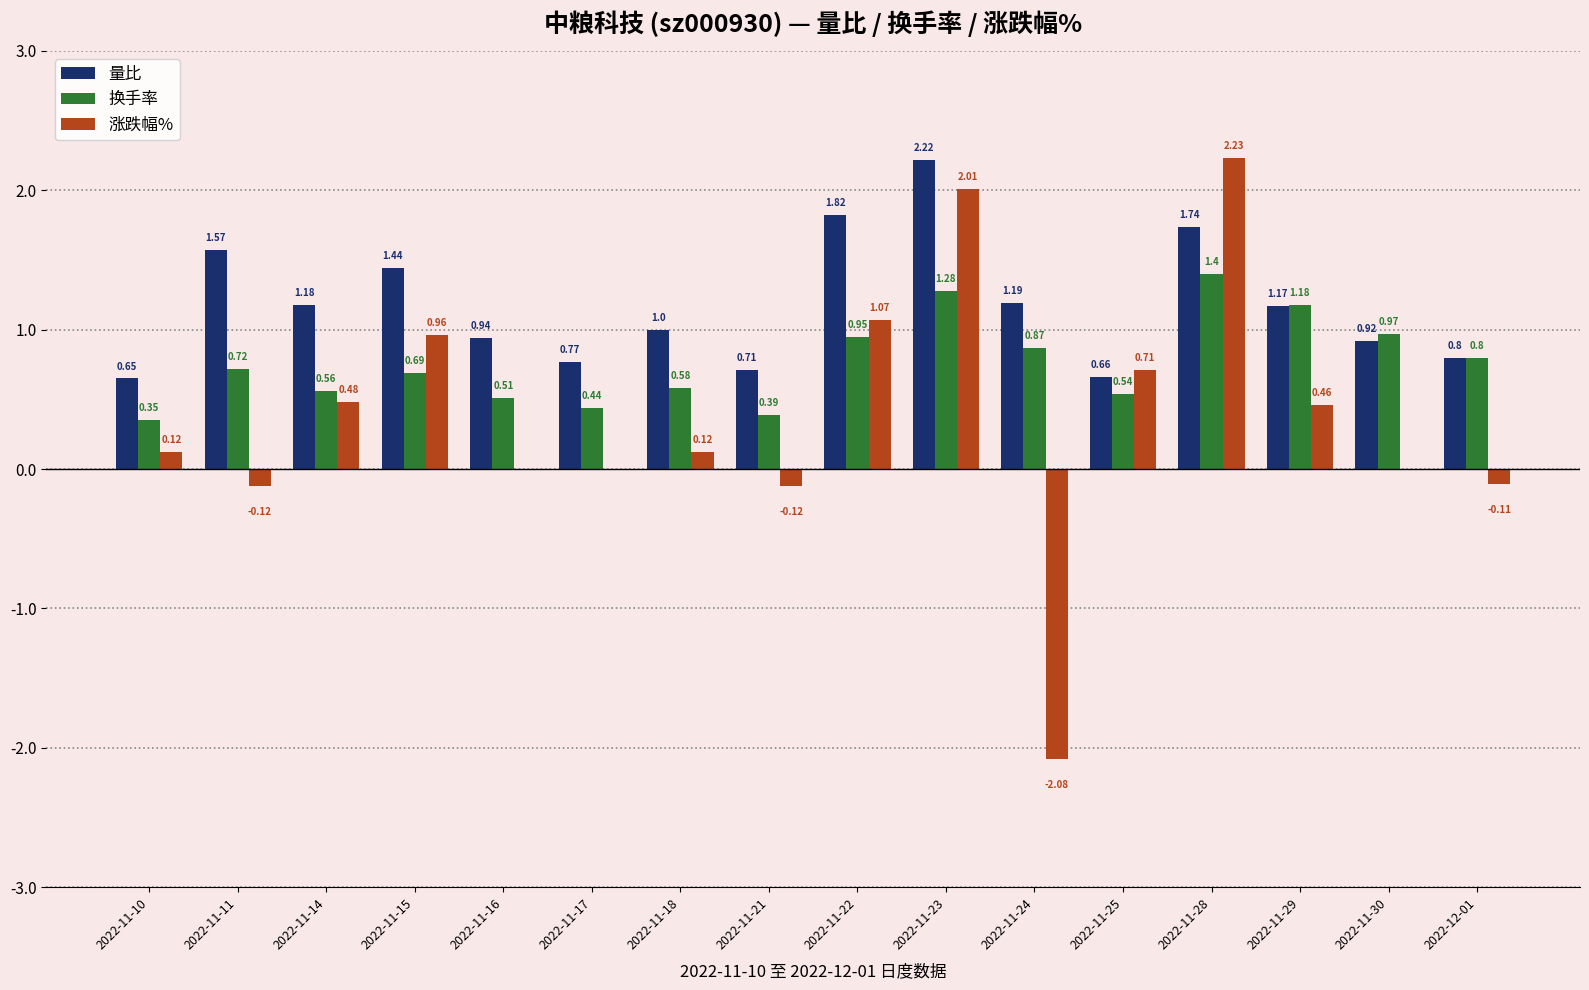

Between 2022-11-21 and 2022-11-25, which series saw the biggest shift?

涨跌幅%